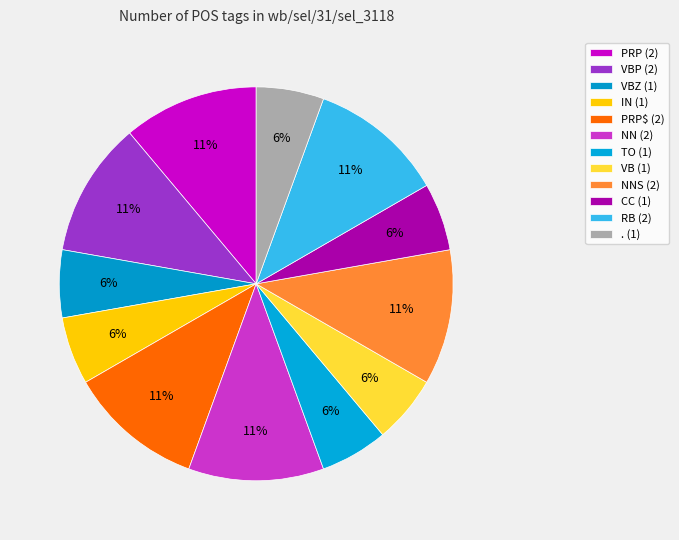

Does any single category account for the majority?

No